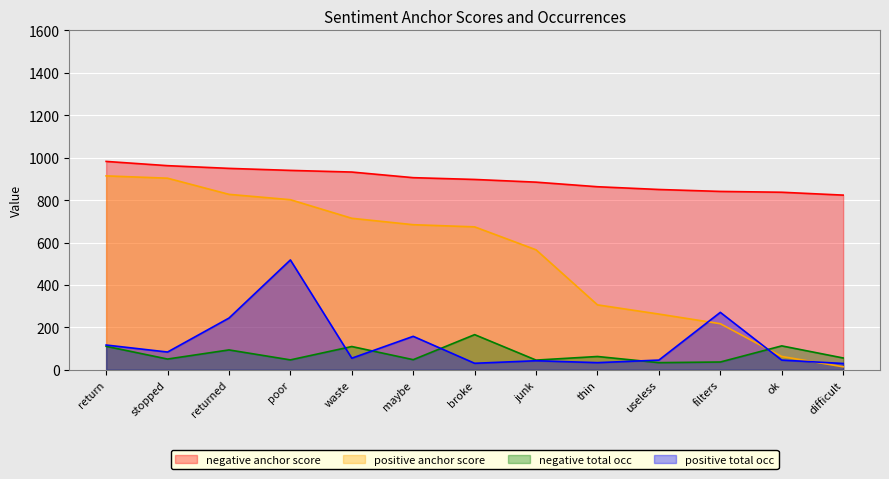

What is the label of the 3rd point from the right?

filters